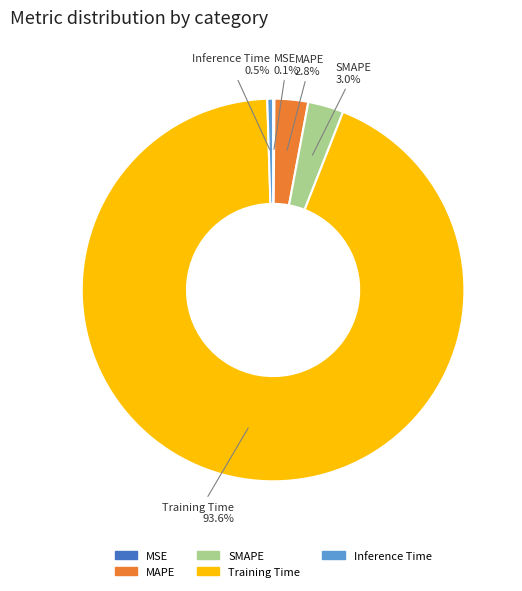

Which category has the biggest portion of the pie?

Training Time